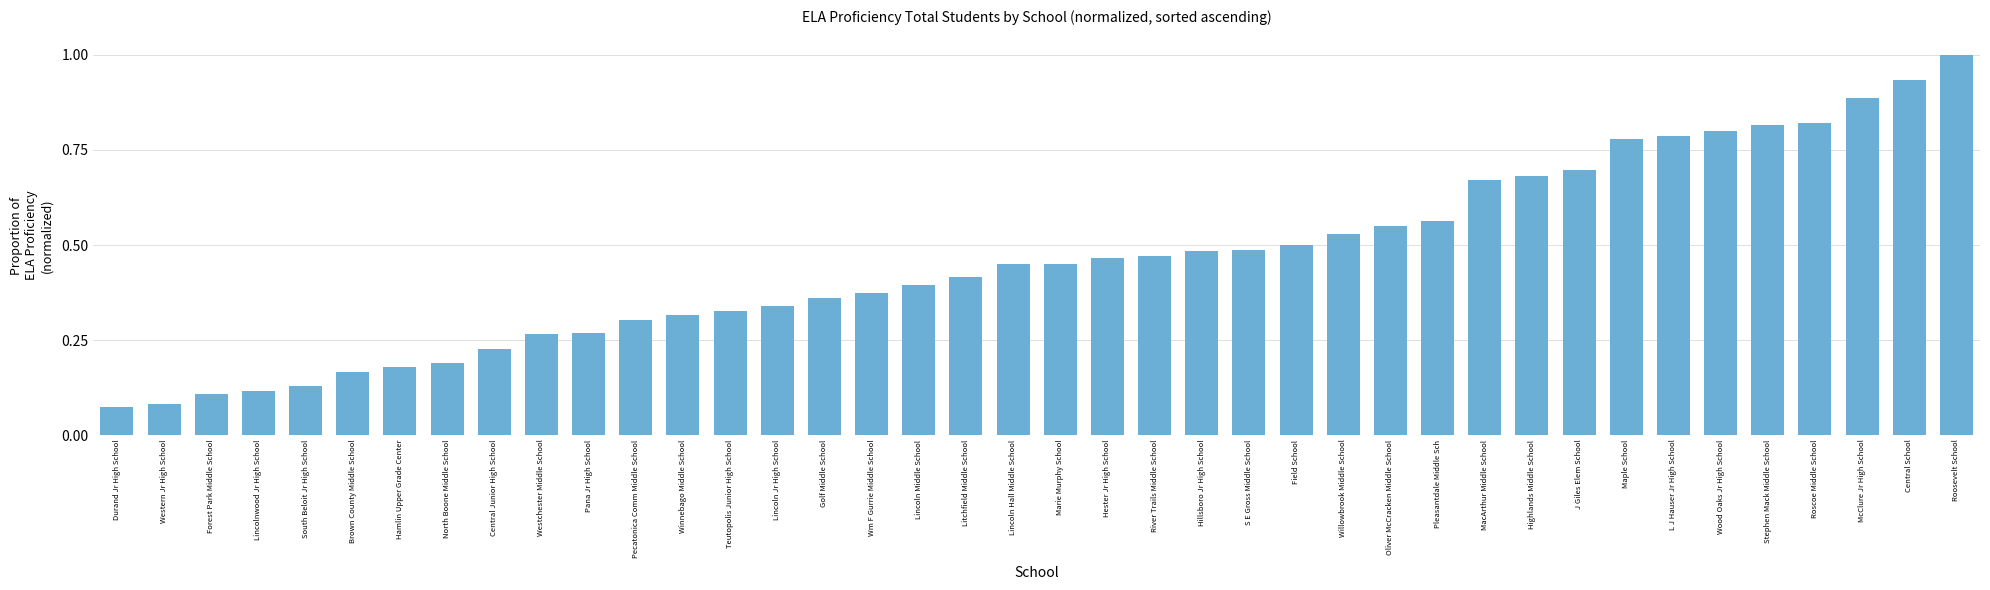

What is the maximum value shown in the chart?

1.0